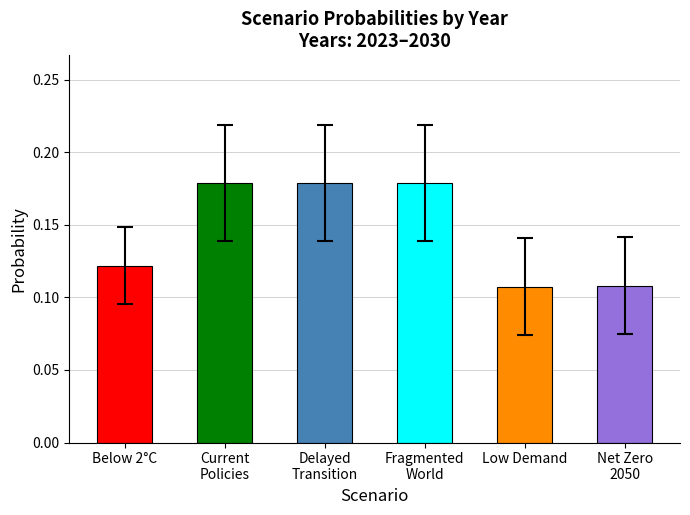

What is the label of the 6th bar from the right?

Below 2°C